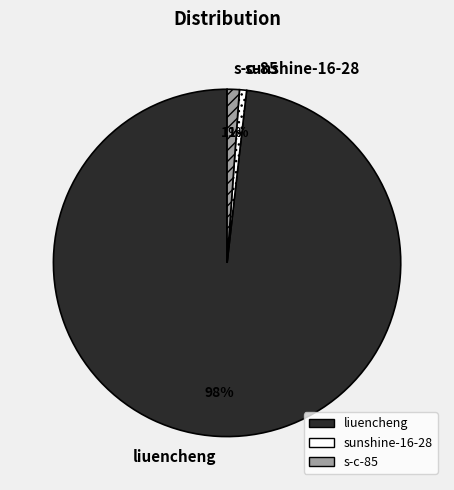

Which category has the biggest portion of the pie?

liuencheng